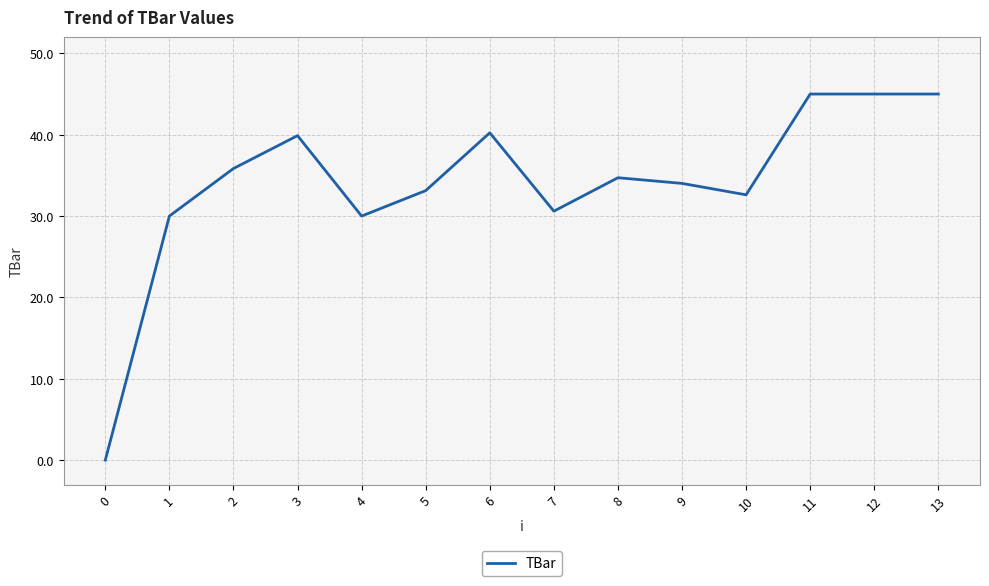

Between 0 and 11, which is larger?

11